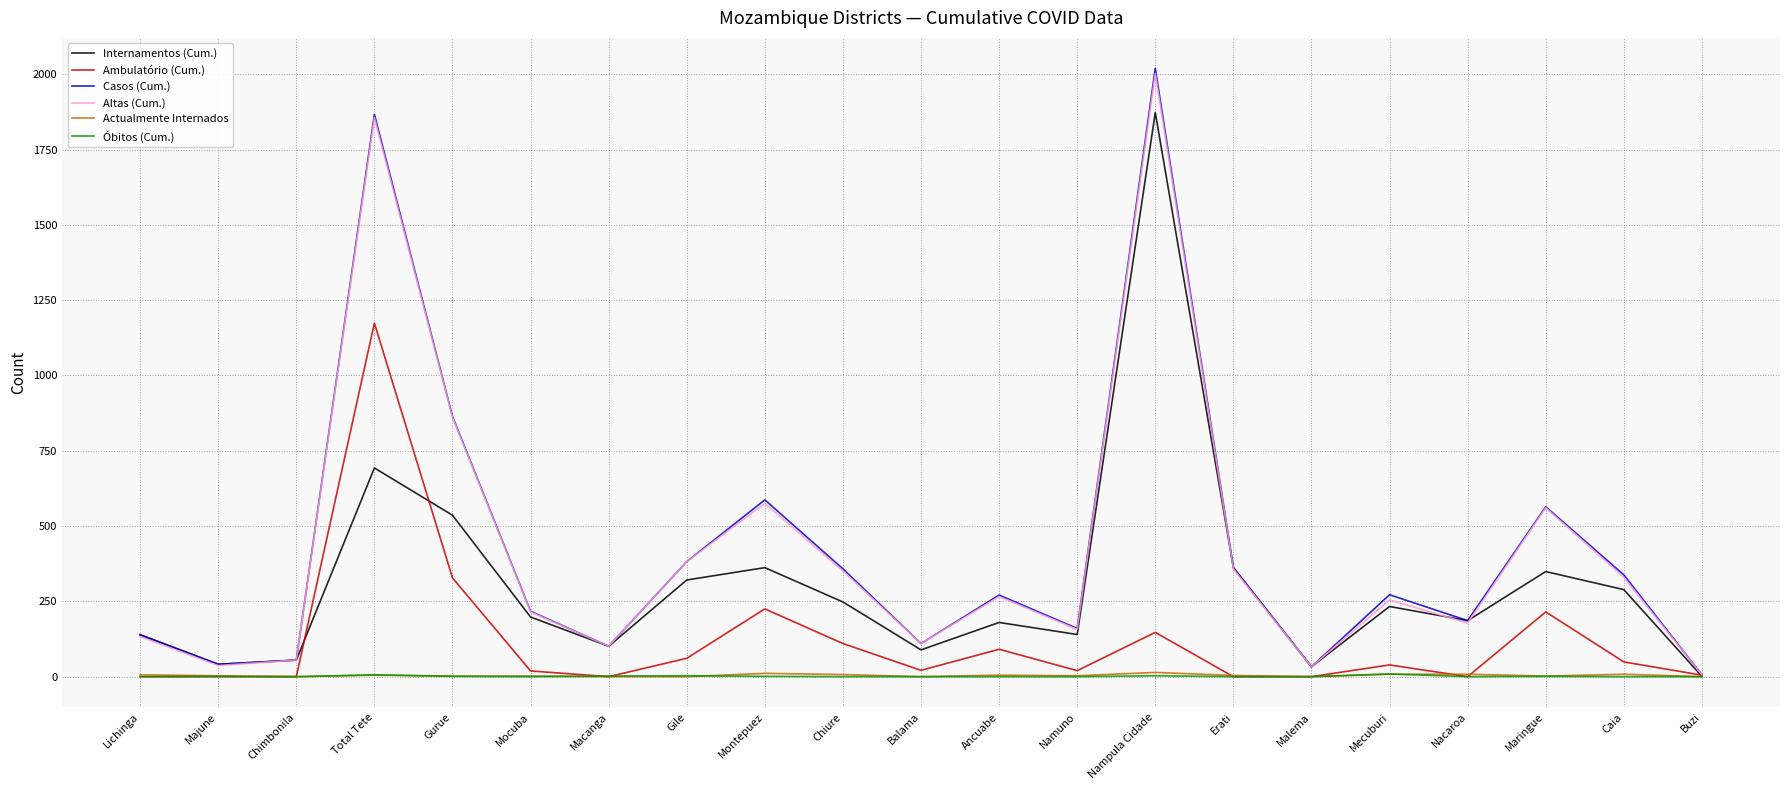

The Internamentos (Cum.) series shows 139 at Lichinga. True or false?

True